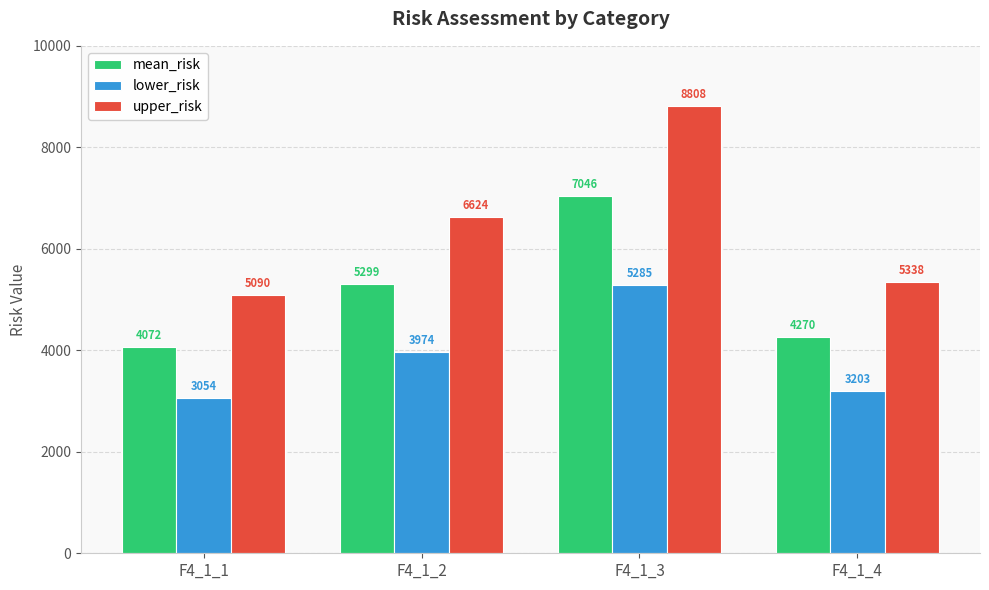

What is the sum of all lower_risk values?

15515.8